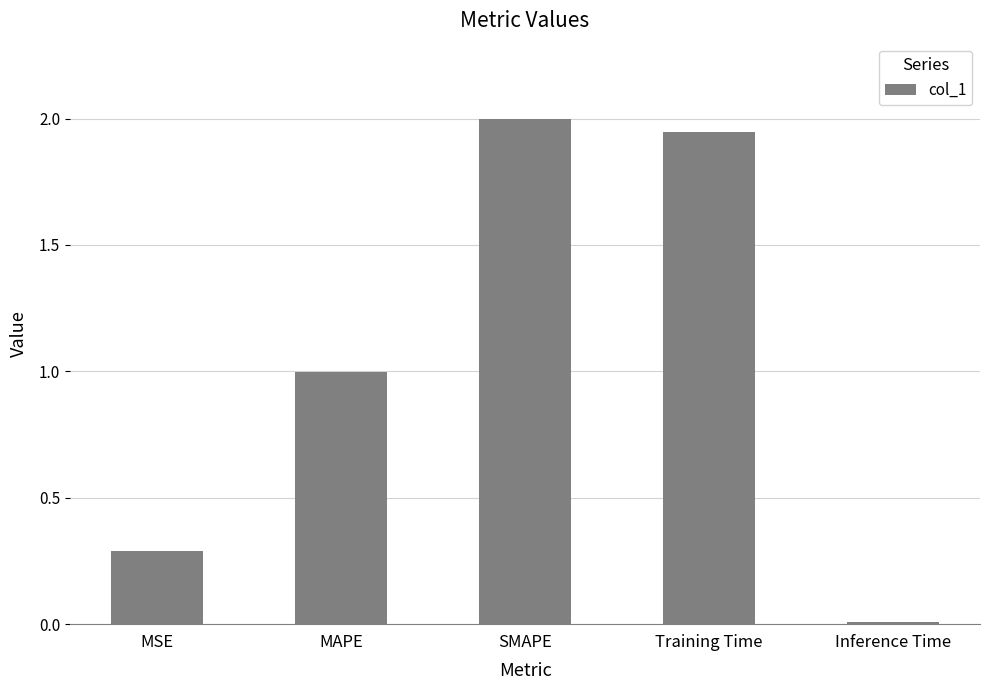

What is the sum of all values?

5.2